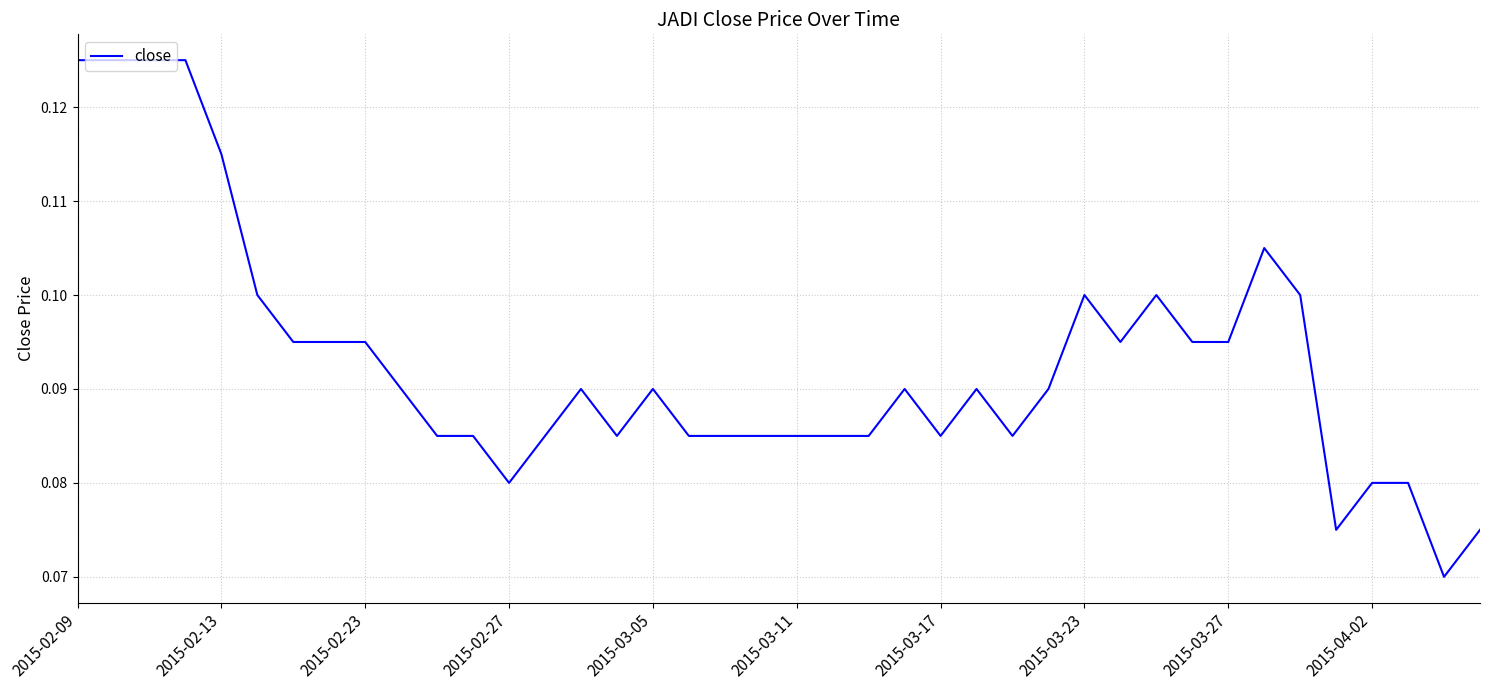

What is the minimum value shown in the chart?

0.1